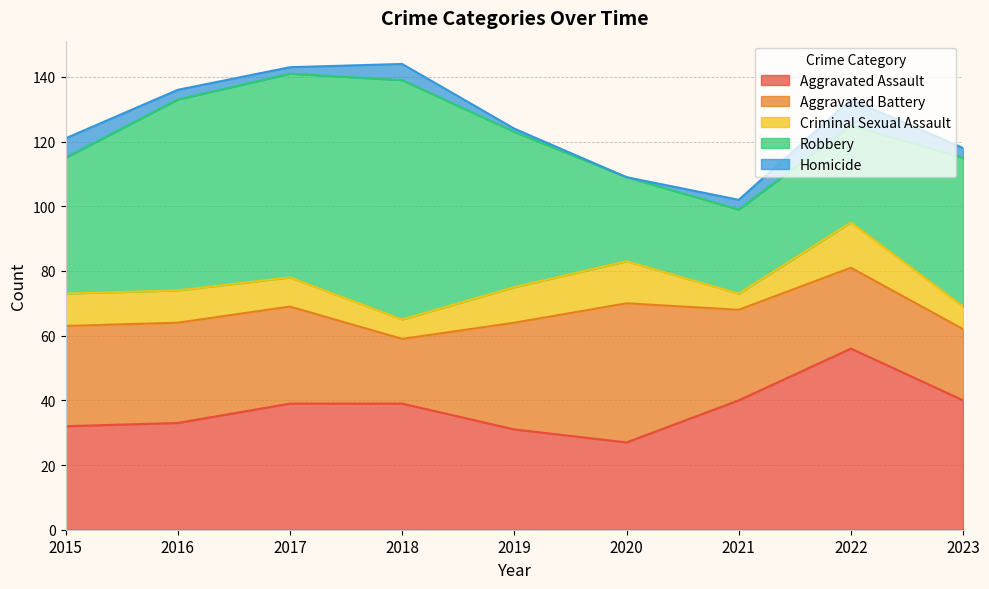

Is it true that Homicide equals 5 at 2023?

False